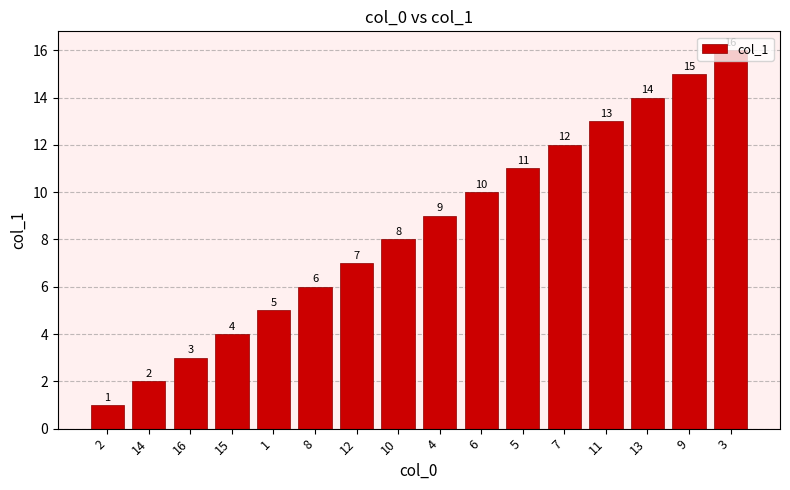

What is the change in value from 8 to 5?

+5